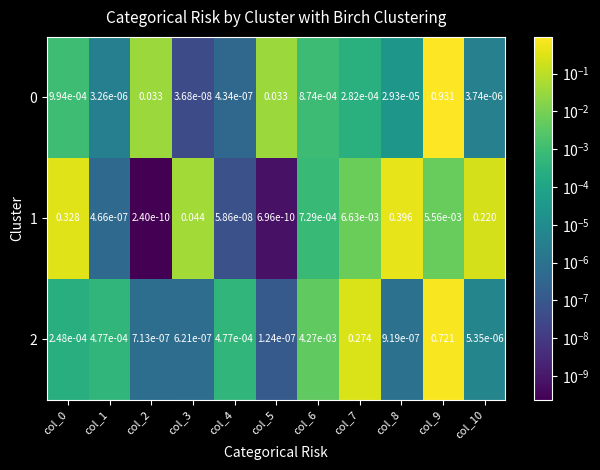

Is the value of 2 at col_3 greater than the value of 0 at col_5?

No